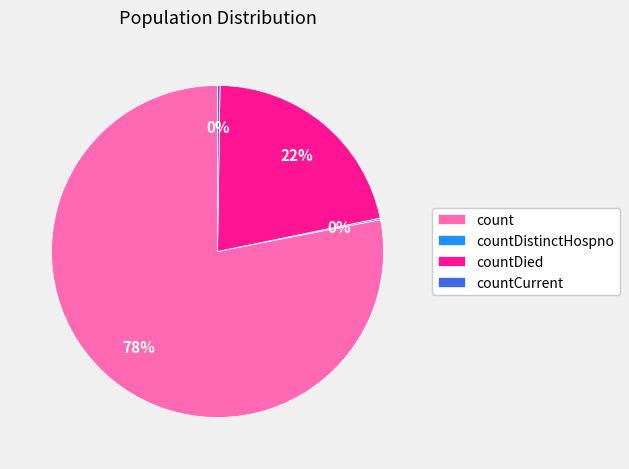

Which has a higher value, count or countDied?

count